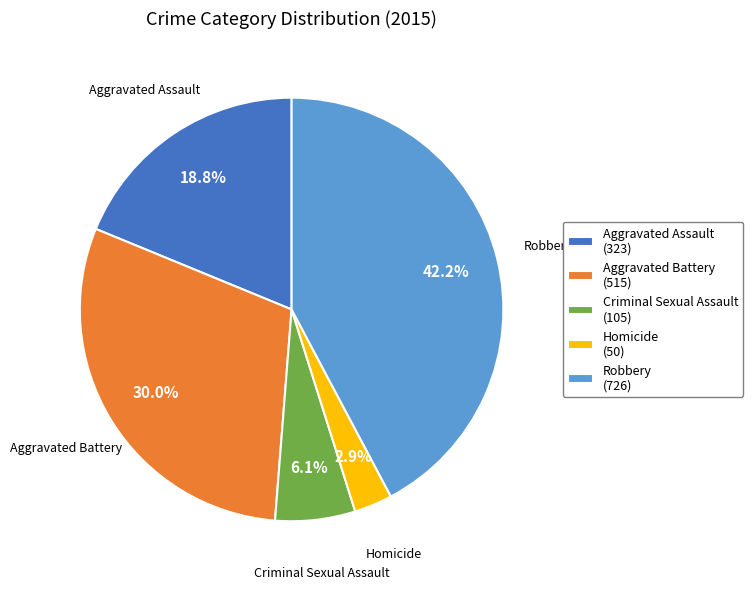

Is it true that Robbery is 42% of the pie?

True